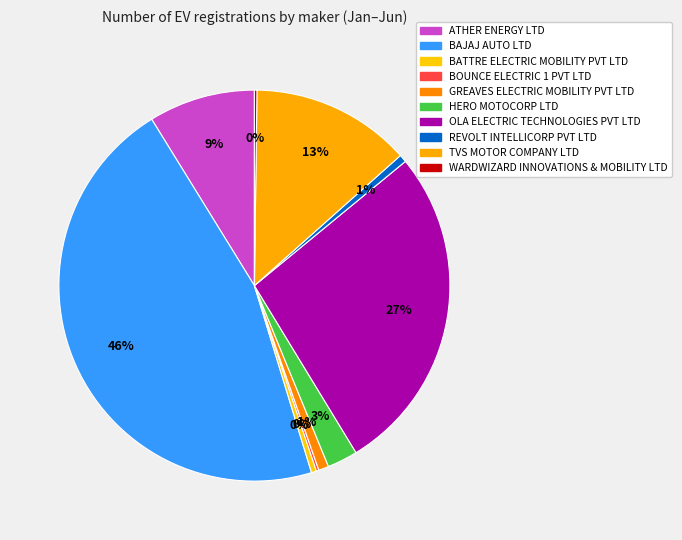

What is the change in value from BATTRE ELECTRIC MOBILITY PVT LTD to TVS MOTOR COMPANY LTD?

+61